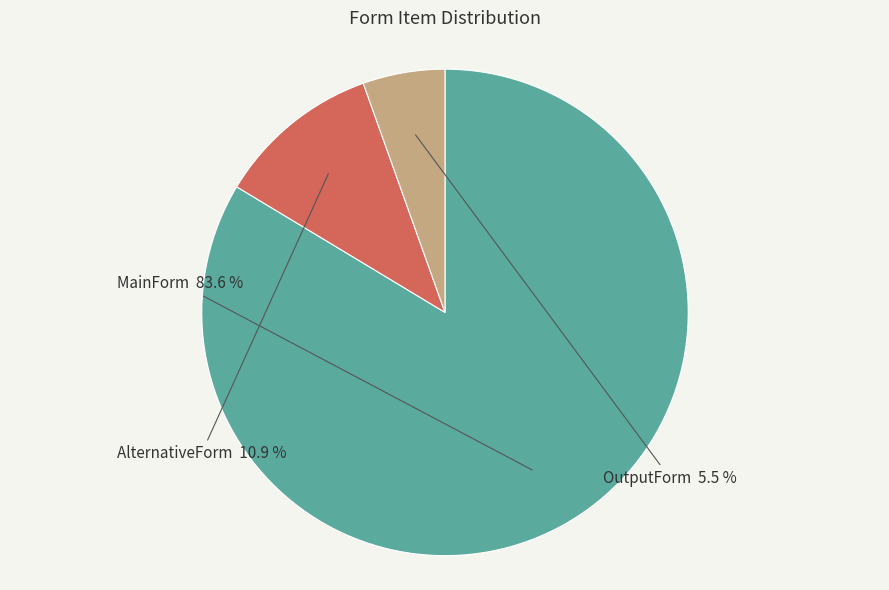

Is there any slice that represents more than half of the pie?

Yes